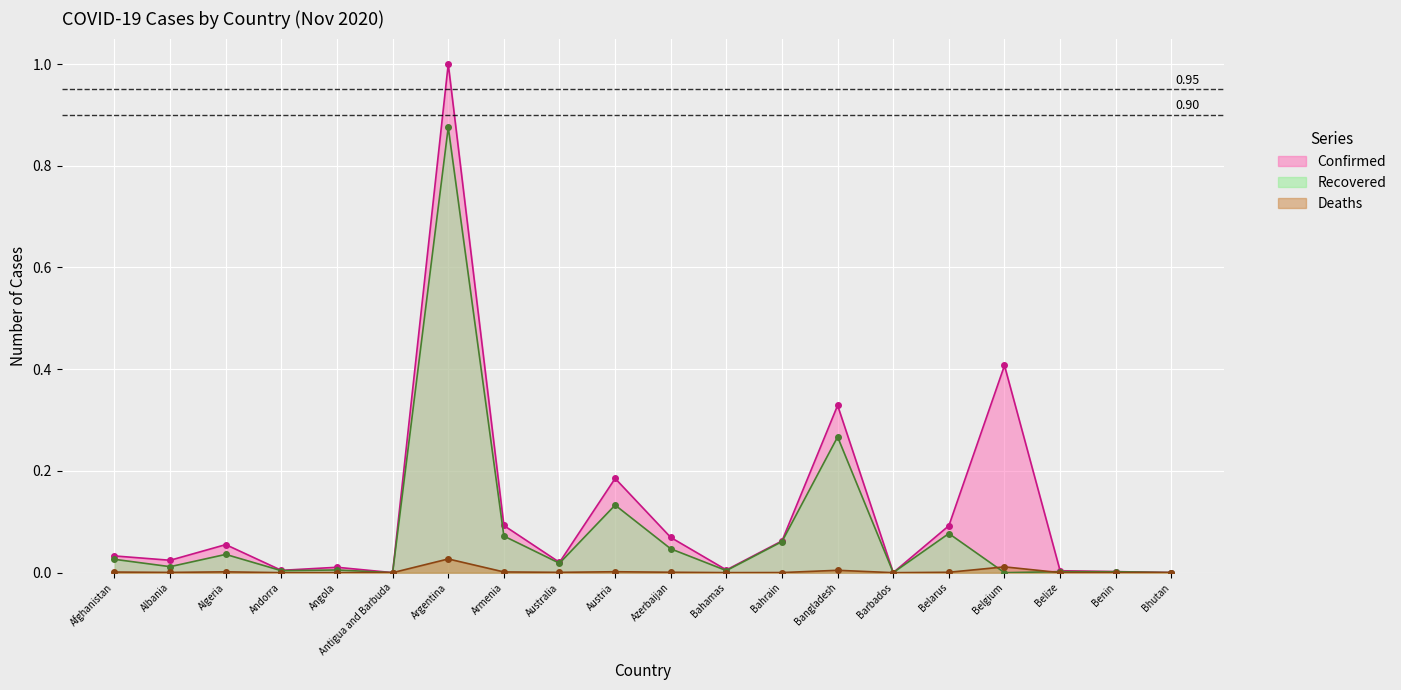

At Belarus, list the series in order from smallest to largest.

Deaths, Recovered, Confirmed